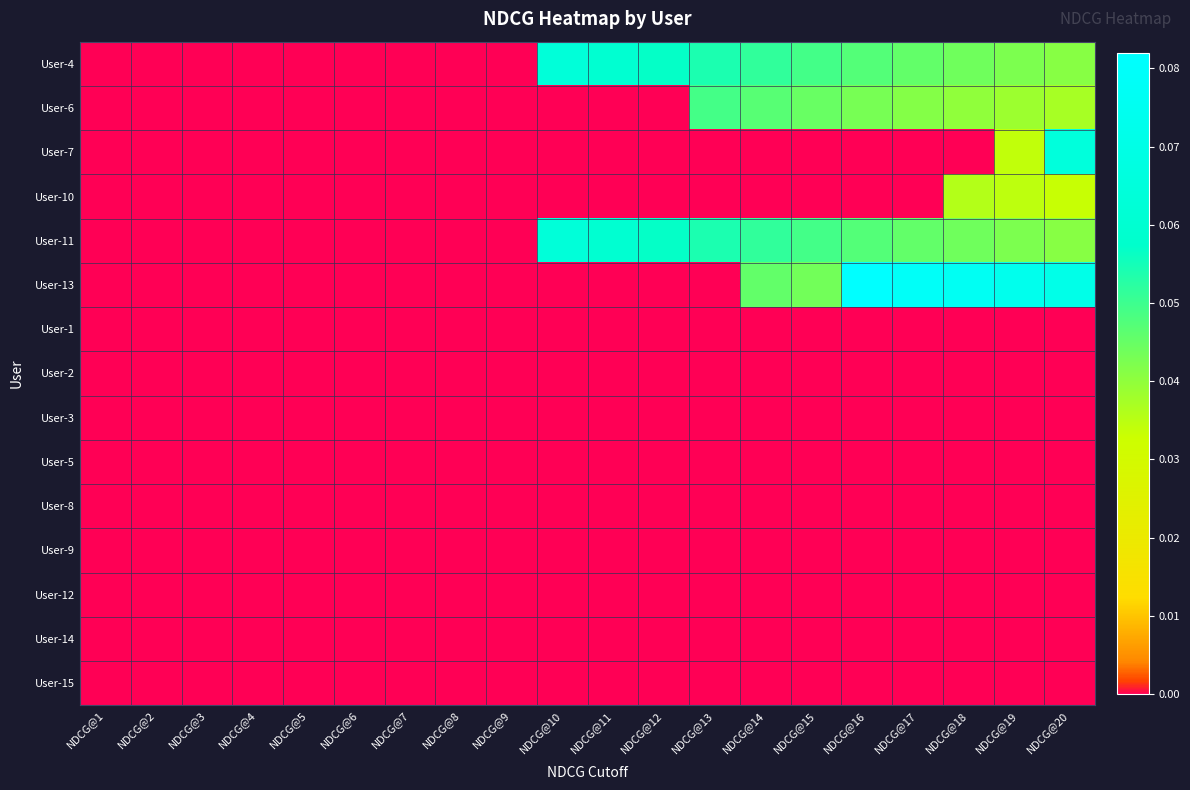

How many distinct data groups are displayed?

15